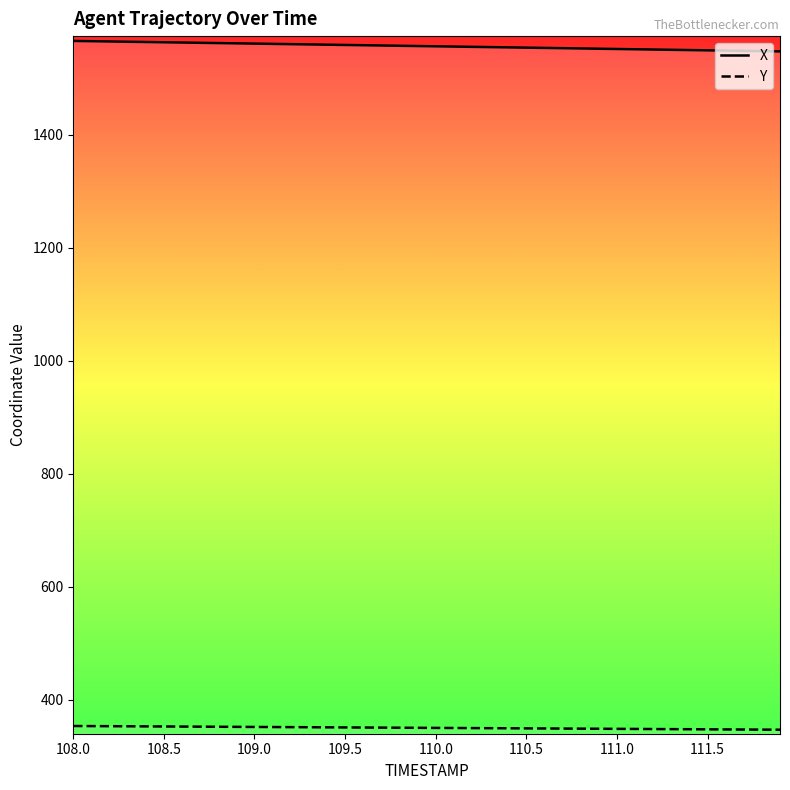

True or false: Y and X intersect in this chart.

False